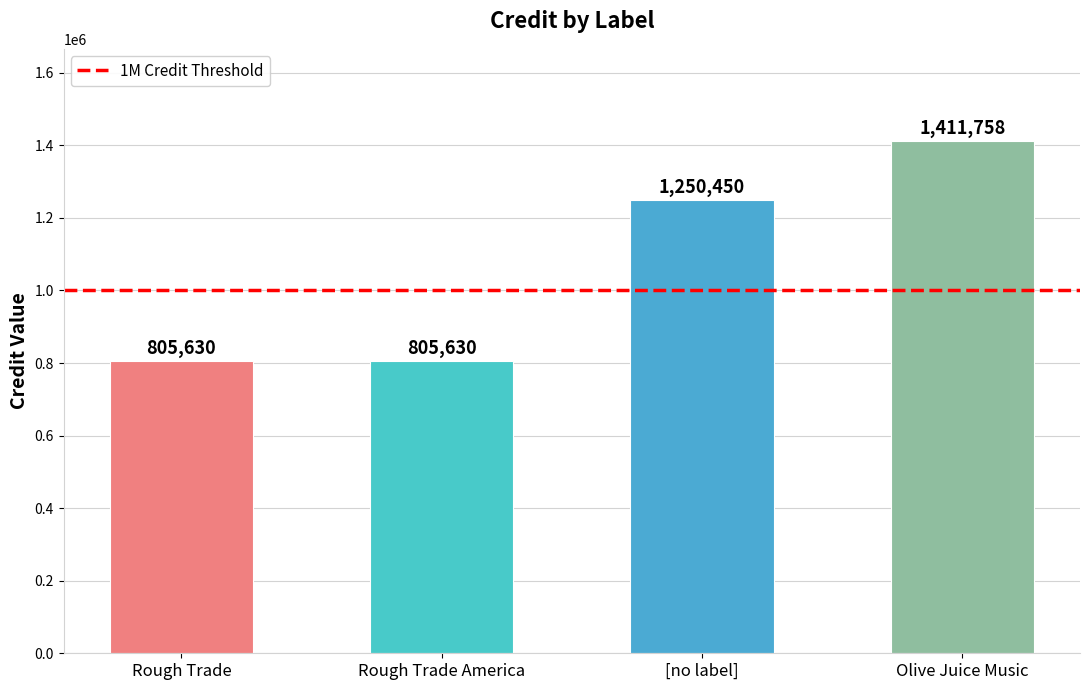

What is the sum of all values?

4273468